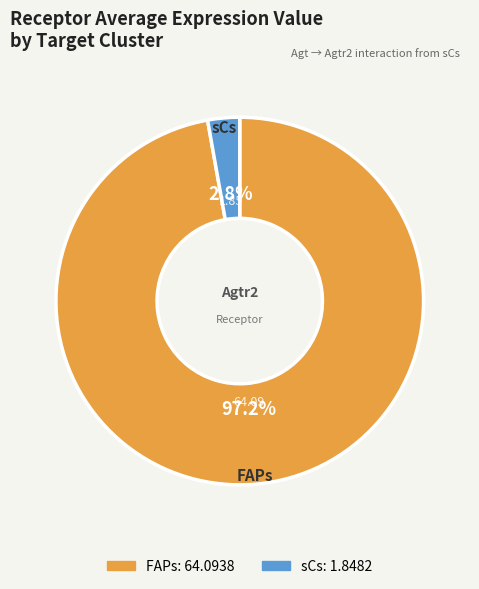

Which slice is the largest?

FAPs